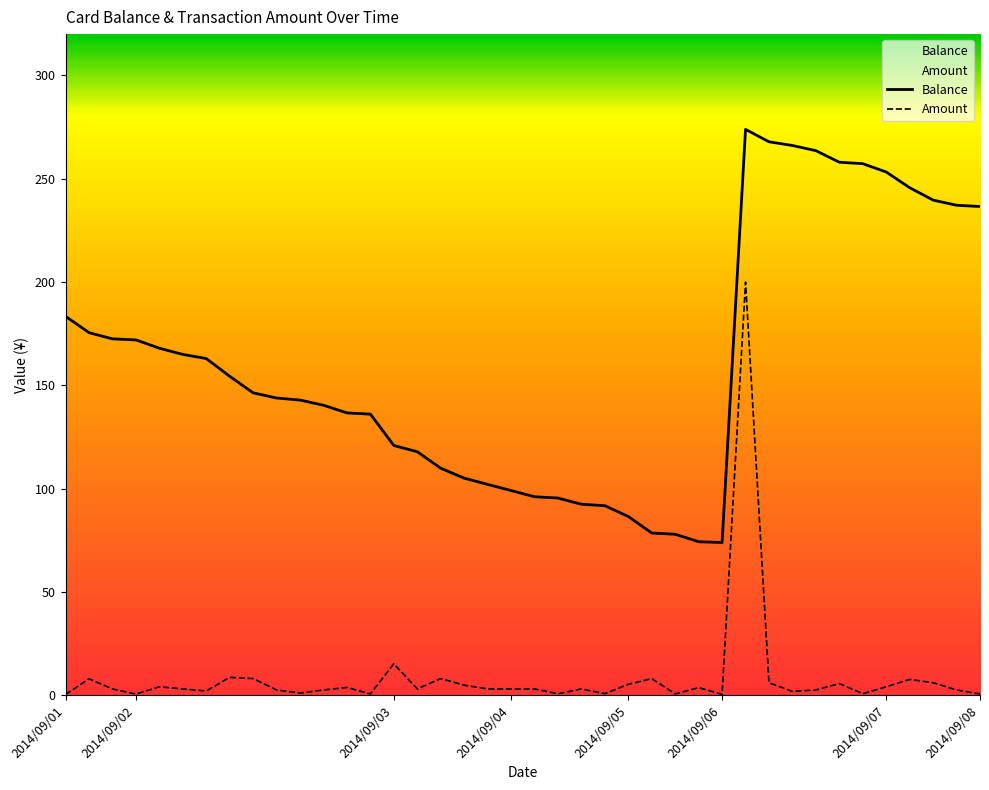

What is the total value across all series at 17?

109.8